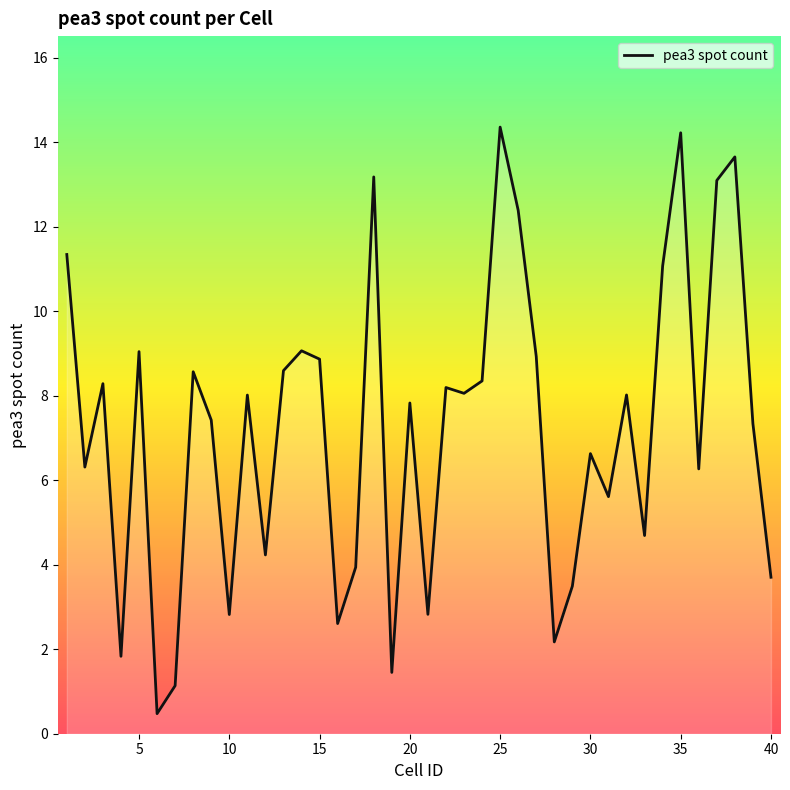

How many series are shown in this chart?

1